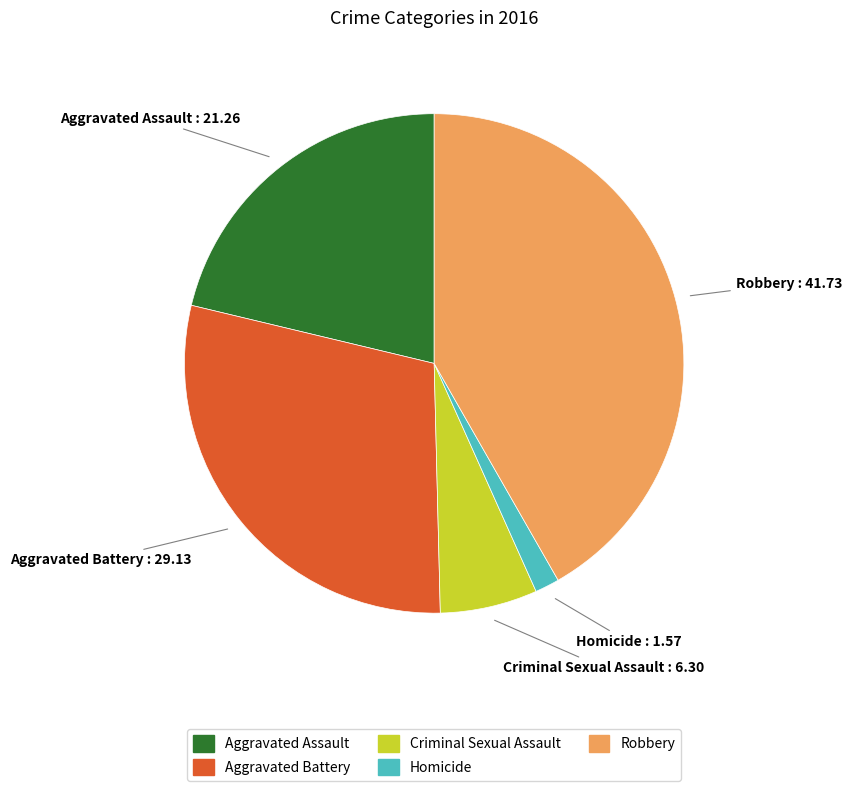

Is it true that Homicide is 2% of the pie?

True